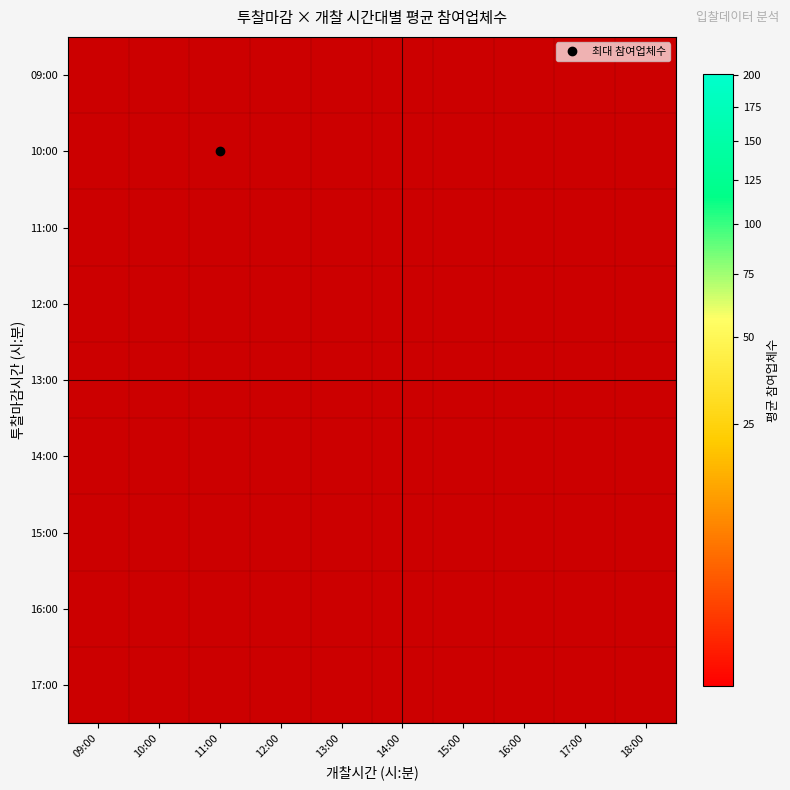

Which has a higher value, 17:00 or 11:00?

17:00